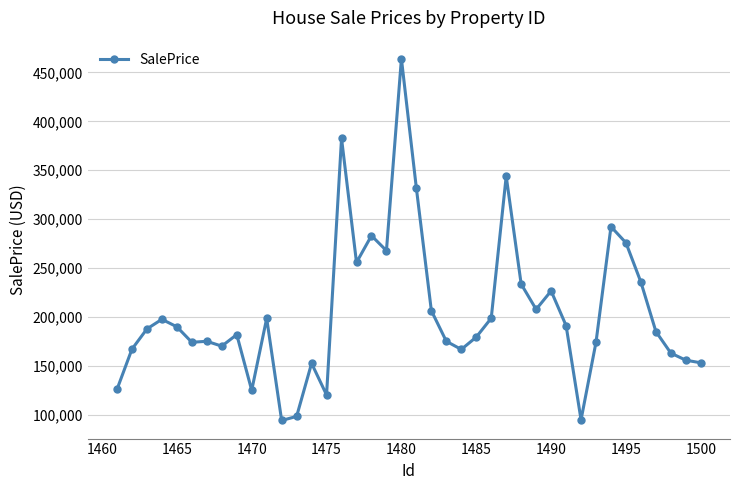

True or false: the data has more than 2 interior local peaks.

True